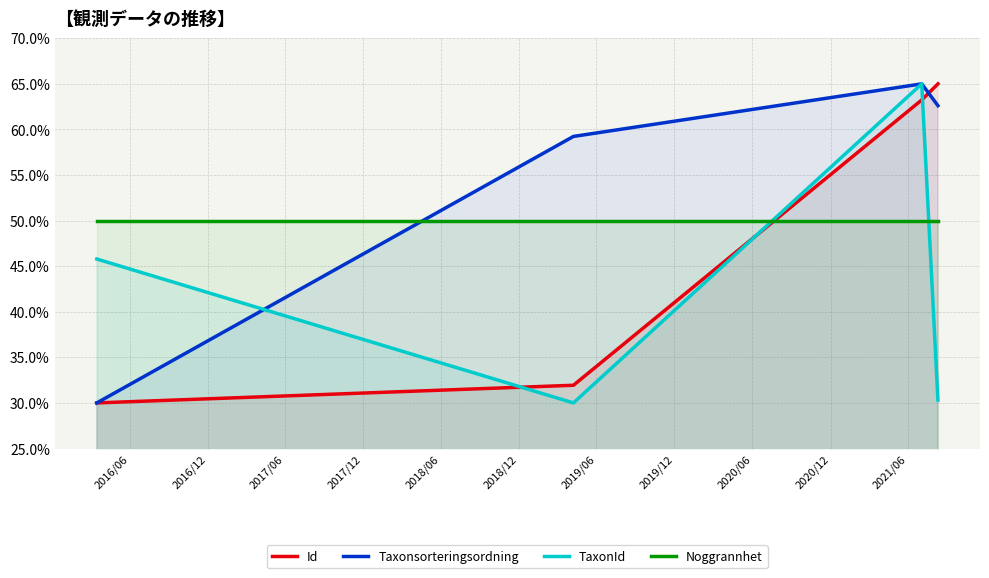

After their last crossing, which series has the higher values: Taxonsorteringsordning or TaxonId?

Taxonsorteringsordning